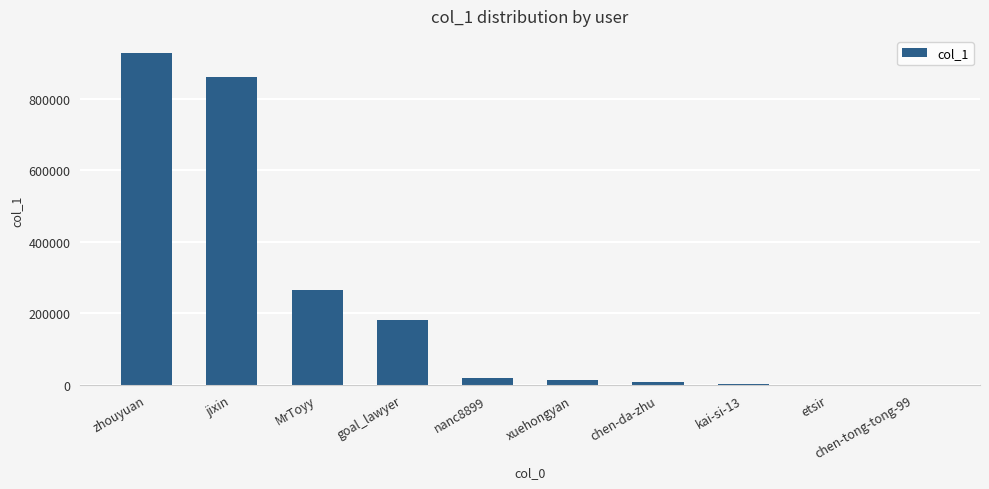

Is it true that the value at goal_lawyer is 182343?

True